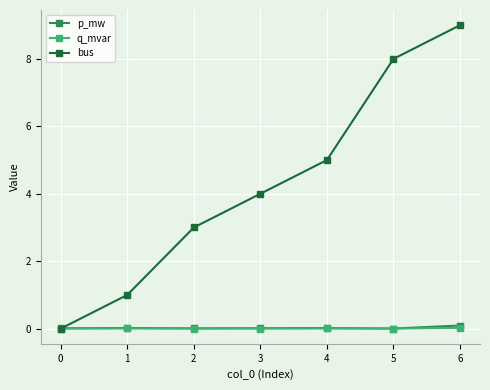

Does the chart display data point markers on the line(s)?

Yes